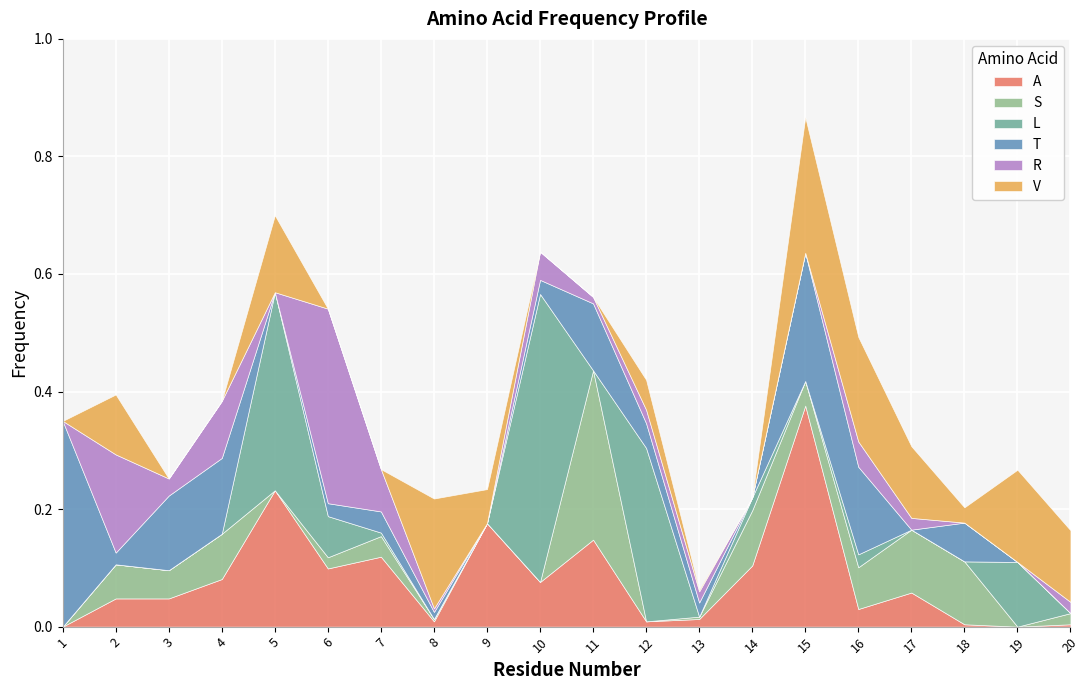

Reading right to left, extract all data points from this chart.

A: 0.0	0.0	0.0	0.1	0.0	0.4	0.1	0.0	0.0	0.1	0.1	0.2	0.0	0.1	0.1	0.2	0.1	0.0	0.0	0.0
S: 0.0	0.0	0.1	0.1	0.1	0.0	0.1	0.0	0.0	0.3	0.0	0.0	0.0	0.0	0.0	0.0	0.1	0.0	0.1	0.0
L: 0.0	0.1	0.0	0.0	0.0	0.0	0.0	0.0	0.3	0.0	0.5	0.0	0.0	0.0	0.1	0.3	0.0	0.0	0.0	0.0
T: 0.0	0.0	0.1	0.0	0.1	0.2	0.0	0.0	0.0	0.1	0.0	0.0	0.0	0.0	0.0	0.0	0.1	0.1	0.0	0.3
R: 0.0	0.0	0.0	0.0	0.0	0.0	0.0	0.0	0.0	0.0	0.0	0.0	0.0	0.1	0.3	0.0	0.1	0.0	0.2	0.0
V: 0.1	0.2	0.0	0.1	0.2	0.2	0.0	0.0	0.1	0.0	0.0	0.1	0.2	0.0	0.0	0.1	0.0	0.0	0.1	0.0